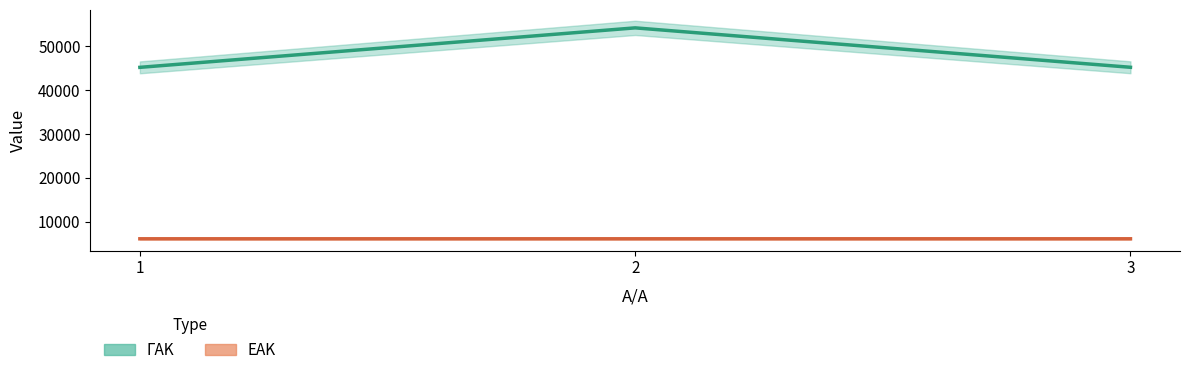

At how many categories does at least one series exceed 14428?

3